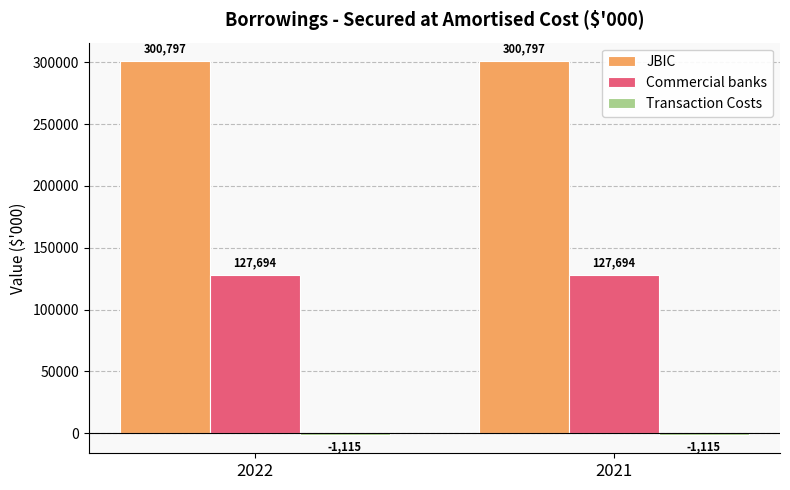

What is the total value across all series at 2022?

427376